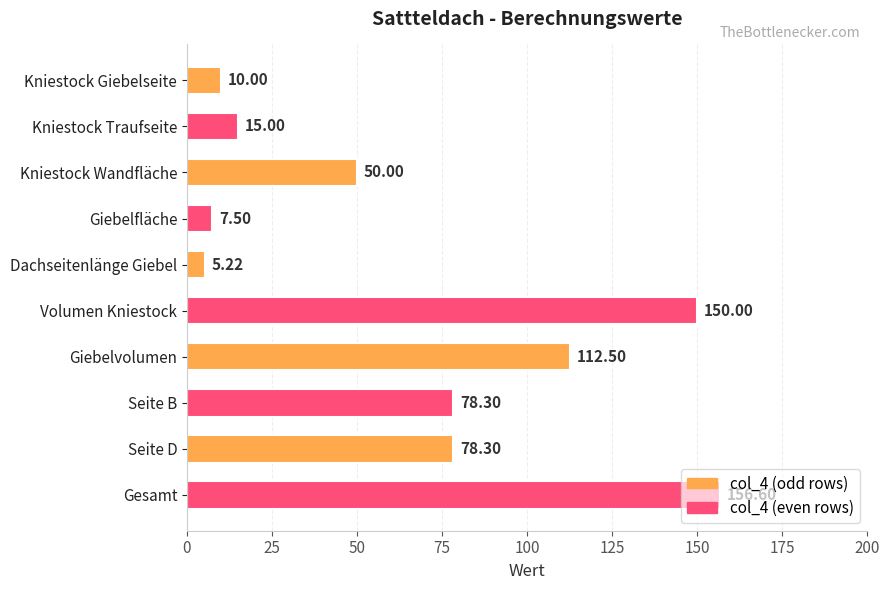

What is the label of the 4th bar from the bottom?

Giebelvolumen